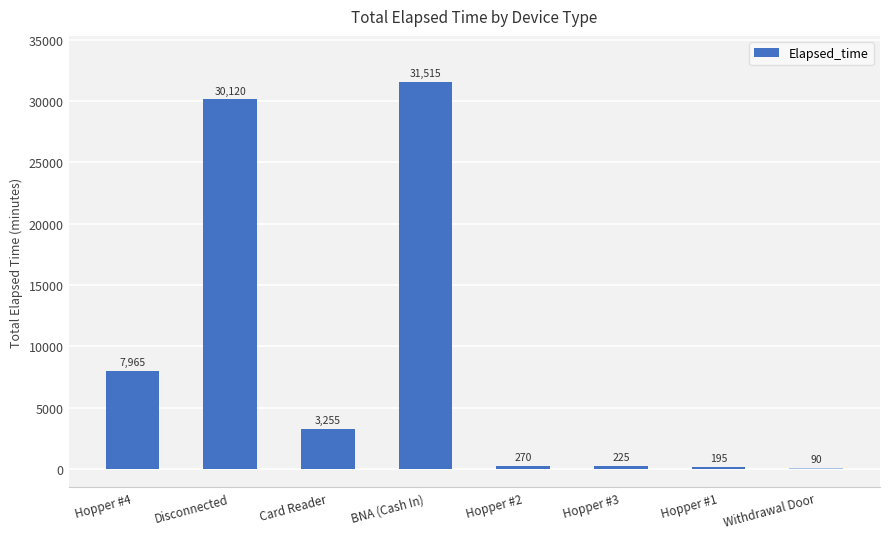

Approximately how many times larger is the value at BNA (Cash In) compared to Card Reader?

9.7